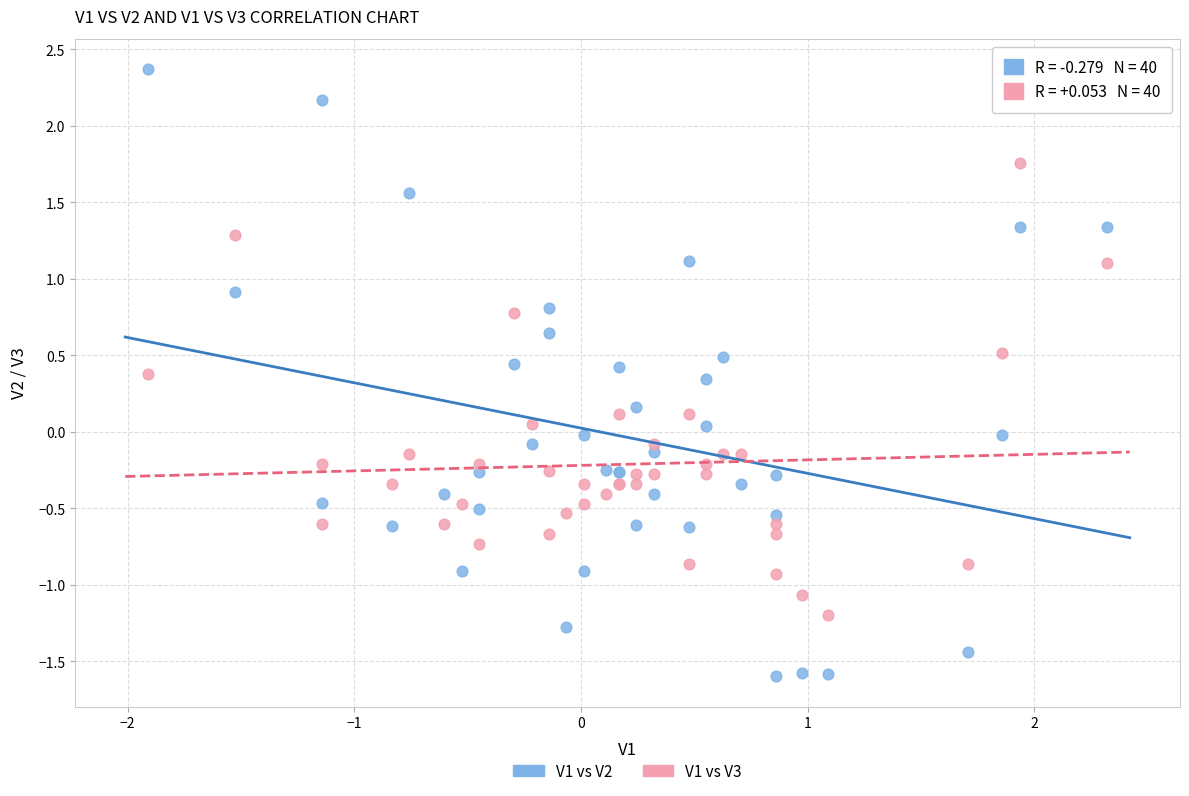

What is the X range (max minus min) for the scatter plot?

4.2